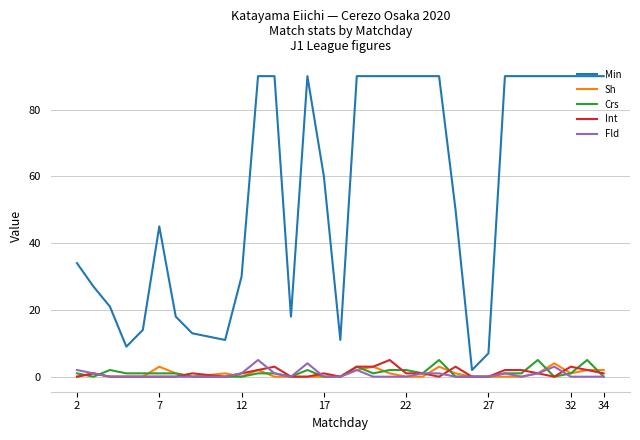

Which series has the widest spread of values?

Min